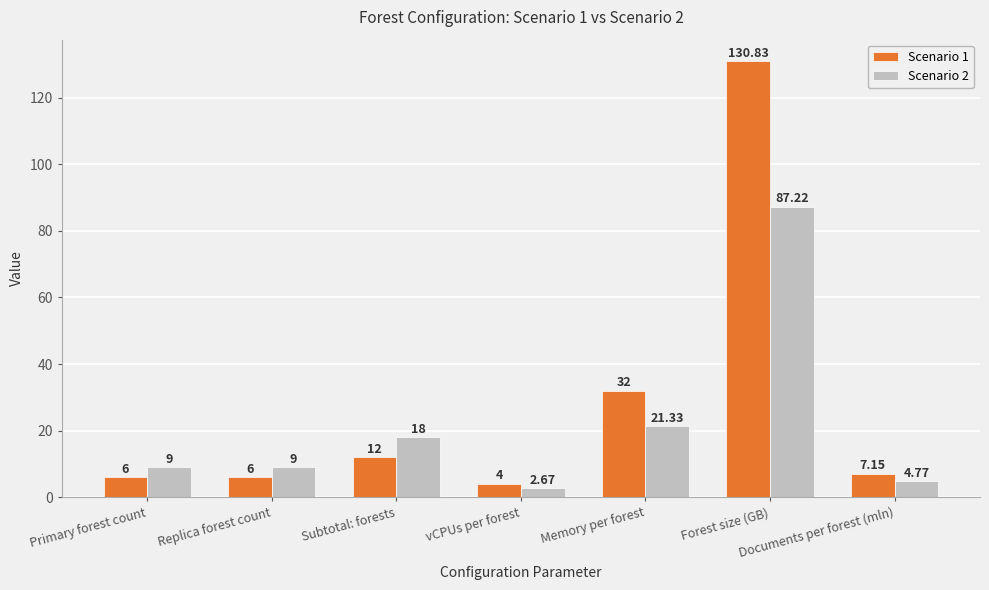

Which category has the lowest value across all series?

vCPUs per forest